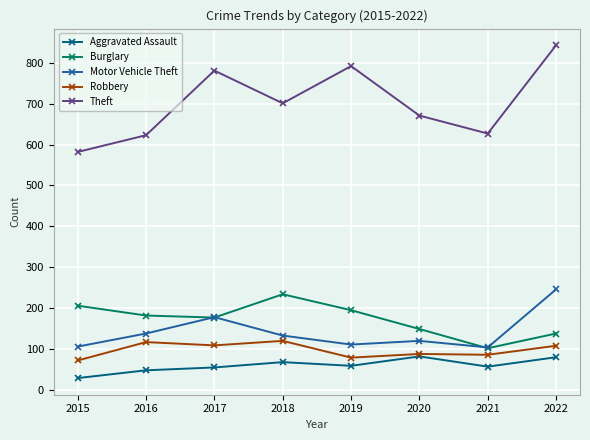

At which label does Motor Vehicle Theft first exceed 133?

2016